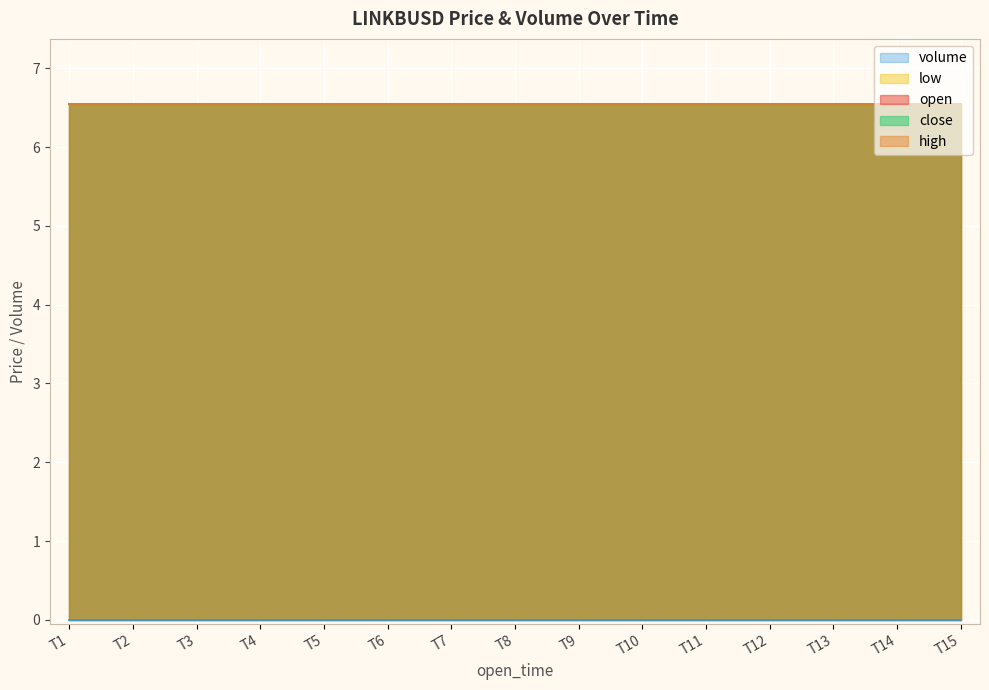

True or false: close and volume intersect in this chart.

False